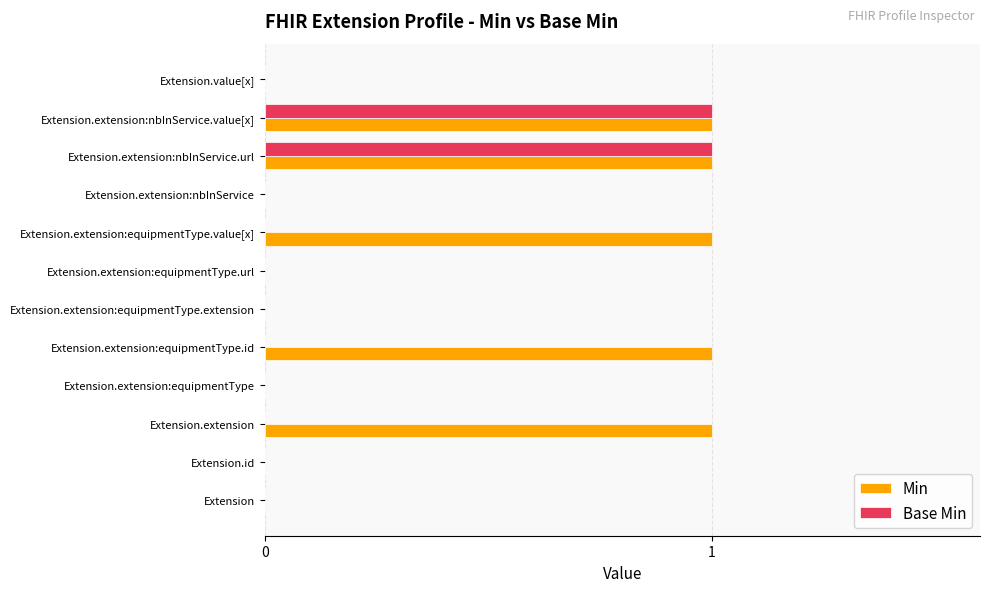

Which series has the largest total across all categories?

Min